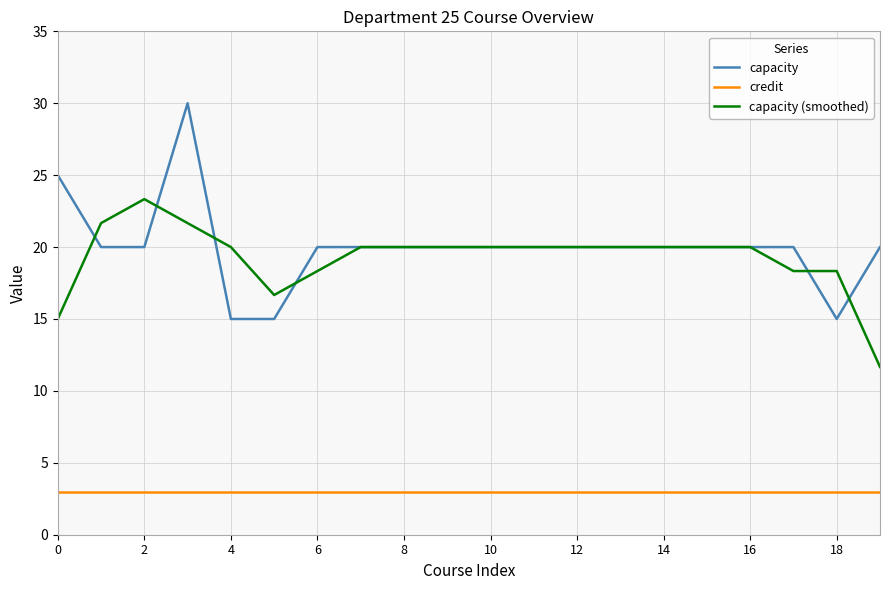

What are all the series names shown in the legend?

capacity, credit, capacity (smoothed)